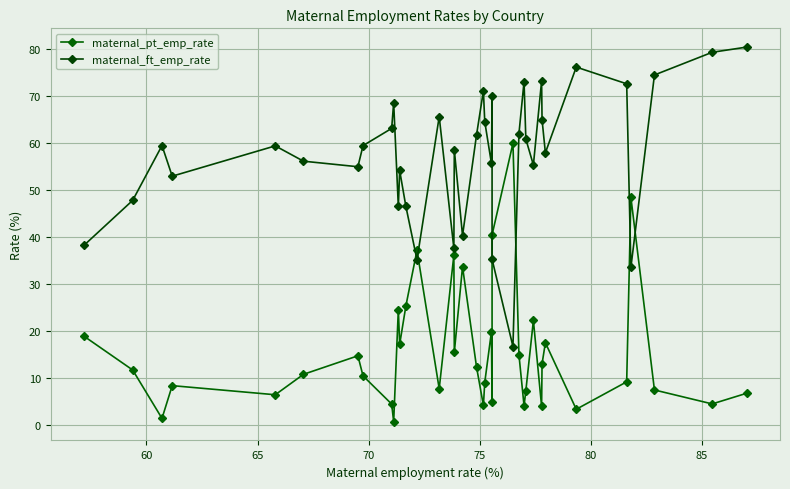

What is the sum of all maternal_pt_emp_rate values?

595.2